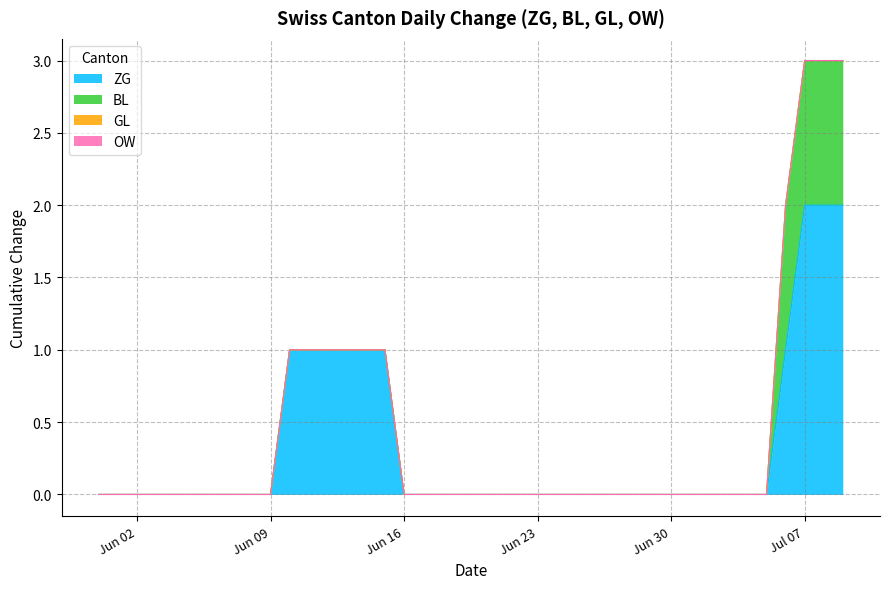

Which series has the largest range (max minus min)?

ZG